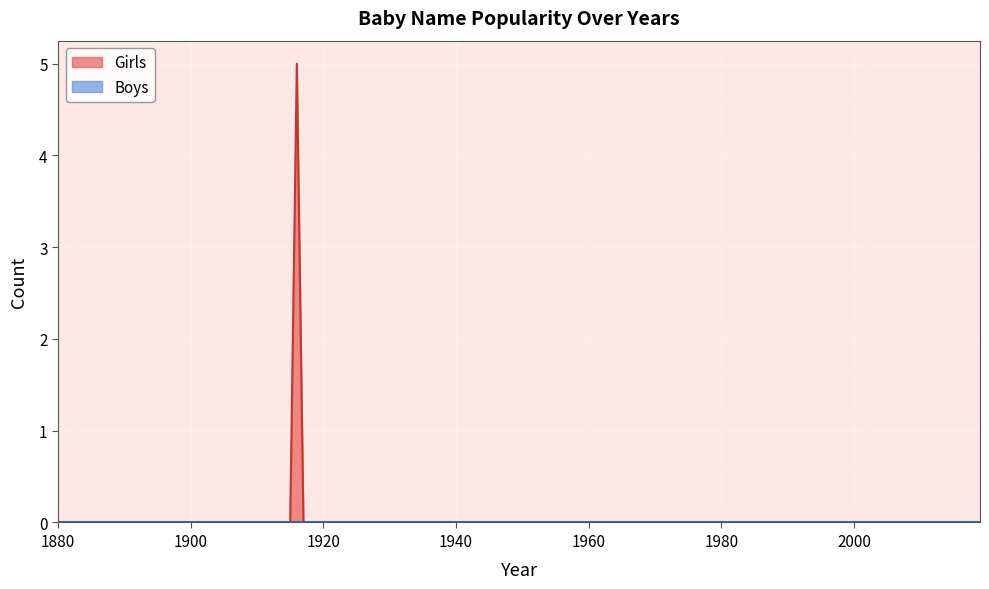

Reading left to right, transcribe all the data shown in this chart.

Girls: 1916=5	1920=0	1925=0	1930=0	1935=0	1940=0	1945=0	1950=0	1955=0	1960=0	1965=0	1970=0	1975=0	1980=0	1985=0	1990=0	1995=0	2000=0	2005=0	2010=0
Boys: 1916=0	1920=0	1925=0	1930=0	1935=0	1940=0	1945=0	1950=0	1955=0	1960=0	1965=0	1970=0	1975=0	1980=0	1985=0	1990=0	1995=0	2000=0	2005=0	2010=0